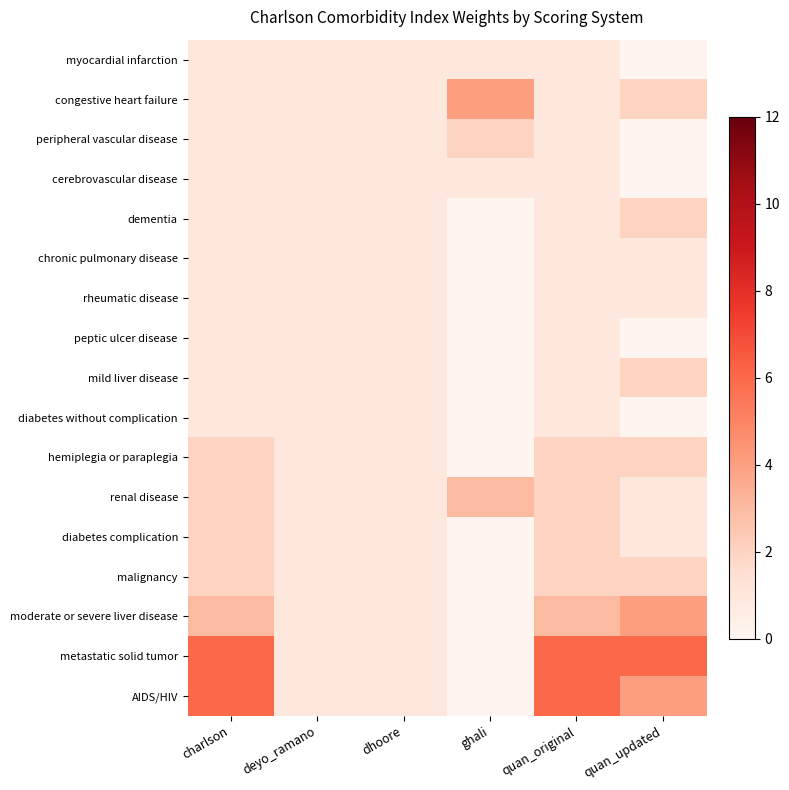

Between charlson and dhoore, which is larger?

charlson